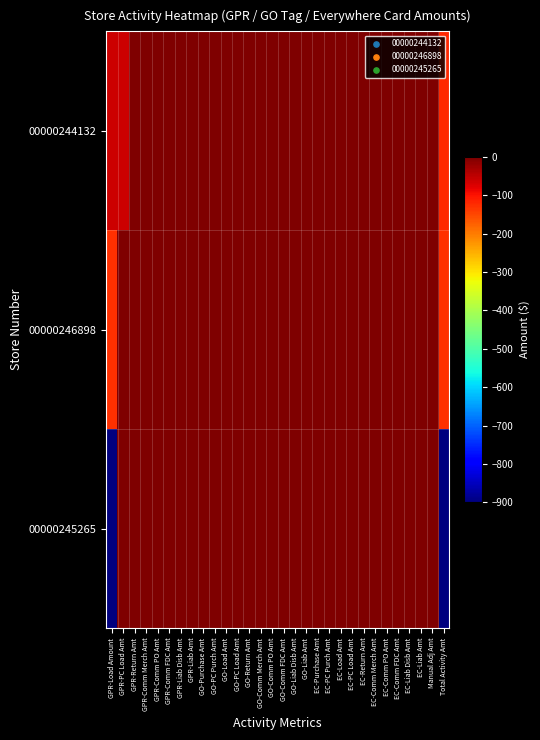

Reading left to right, transcribe all the data shown in this chart.

00000244132: GPR-Load Amount=-62	GPR-PC Load Amt=-61	GPR-Return Amt=0	GPR-Comm Merch Amt=0	GPR-Comm PO Amt=0	GPR-Comm FDC Amt=0	GPR-Liab Disb Amt=0	GPR-Liab Amt=0	GO-Purchase Amt=0	GO-PC Purch Amt=0	GO-Load Amt=0	GO-PC Load Amt=0	GO-Return Amt=0	GO-Comm Merch Amt=0	GO-Comm PO Amt=0	GO-Comm FDC Amt=0	GO-Liab Disb Amt=0	GO-Liab Amt=0	EC-Purchase Amt=0	EC-PC Purch Amt=0	EC-Load Amt=0	EC-PC Load Amt=0	EC-Return Amt=0	EC-Comm Merch Amt=0	EC-Comm PO Amt=0	EC-Comm FDC Amt=0	EC-Liab Disb Amt=0	EC-Liab Amt=0	Manual Adj Amt=0	Total Activity Amt=-123
00000246898: GPR-Load Amount=-130	GPR-PC Load Amt=0	GPR-Return Amt=0	GPR-Comm Merch Amt=0	GPR-Comm PO Amt=0	GPR-Comm FDC Amt=0	GPR-Liab Disb Amt=0	GPR-Liab Amt=0	GO-Purchase Amt=0	GO-PC Purch Amt=0	GO-Load Amt=0	GO-PC Load Amt=0	GO-Return Amt=0	GO-Comm Merch Amt=0	GO-Comm PO Amt=0	GO-Comm FDC Amt=0	GO-Liab Disb Amt=0	GO-Liab Amt=0	EC-Purchase Amt=0	EC-PC Purch Amt=0	EC-Load Amt=0	EC-PC Load Amt=0	EC-Return Amt=0	EC-Comm Merch Amt=0	EC-Comm PO Amt=0	EC-Comm FDC Amt=0	EC-Liab Disb Amt=0	EC-Liab Amt=0	Manual Adj Amt=0	Total Activity Amt=-130
00000245265: GPR-Load Amount=-900	GPR-PC Load Amt=0	GPR-Return Amt=0	GPR-Comm Merch Amt=0	GPR-Comm PO Amt=0	GPR-Comm FDC Amt=0	GPR-Liab Disb Amt=0	GPR-Liab Amt=0	GO-Purchase Amt=0	GO-PC Purch Amt=0	GO-Load Amt=0	GO-PC Load Amt=0	GO-Return Amt=0	GO-Comm Merch Amt=0	GO-Comm PO Amt=0	GO-Comm FDC Amt=0	GO-Liab Disb Amt=0	GO-Liab Amt=0	EC-Purchase Amt=0	EC-PC Purch Amt=0	EC-Load Amt=0	EC-PC Load Amt=0	EC-Return Amt=0	EC-Comm Merch Amt=0	EC-Comm PO Amt=0	EC-Comm FDC Amt=0	EC-Liab Disb Amt=0	EC-Liab Amt=0	Manual Adj Amt=0	Total Activity Amt=-900